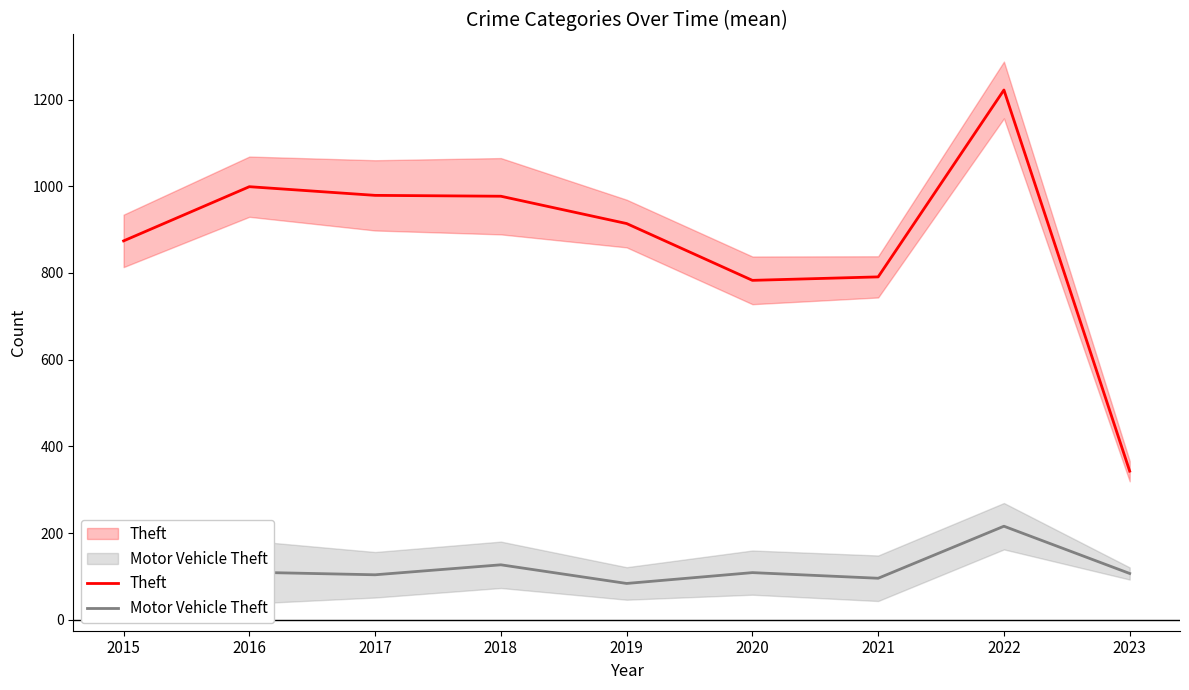

At which category does the chart reach its peak across all series?

2022